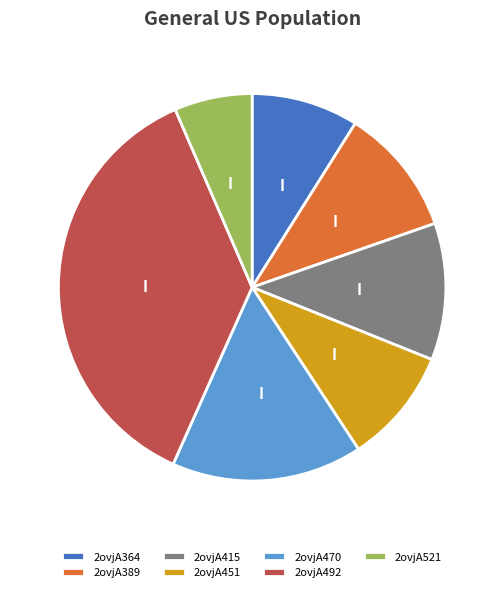

Is it true that 2ovjA521 is 1% of the pie?

False